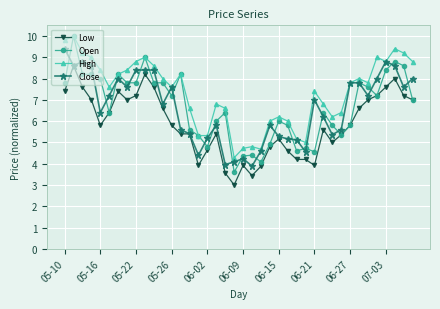

What is the average value of the Low series?

5.9